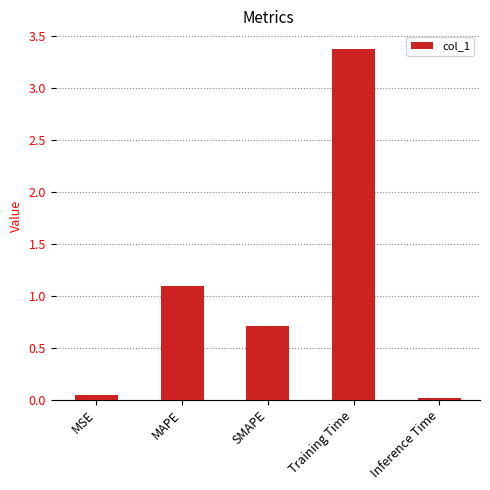

What is the label of the 5th bar from the right?

MSE